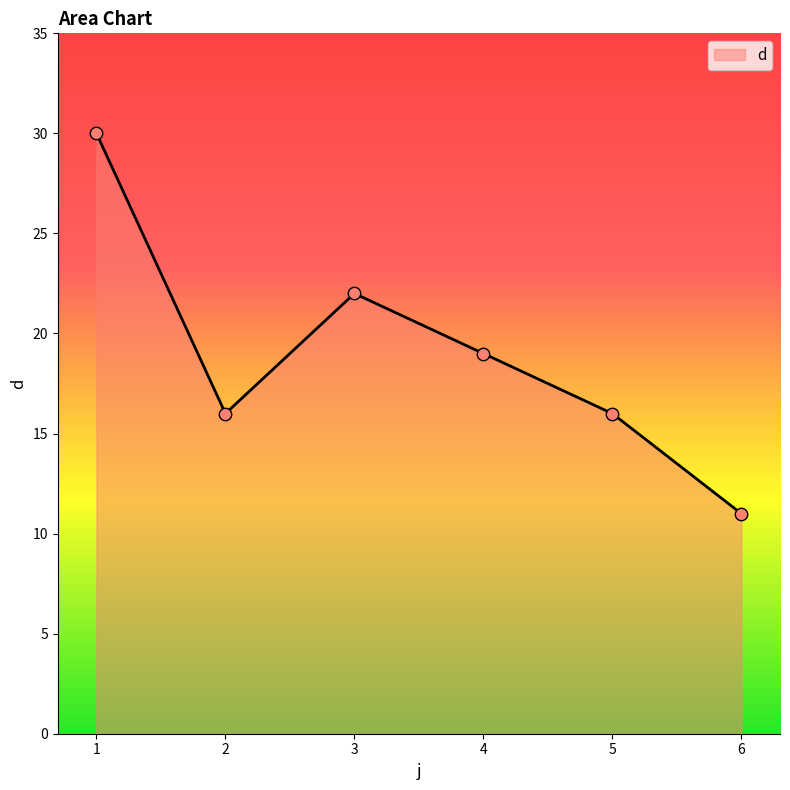

Approximately how many times larger is the value at 2 compared to 3?

0.7